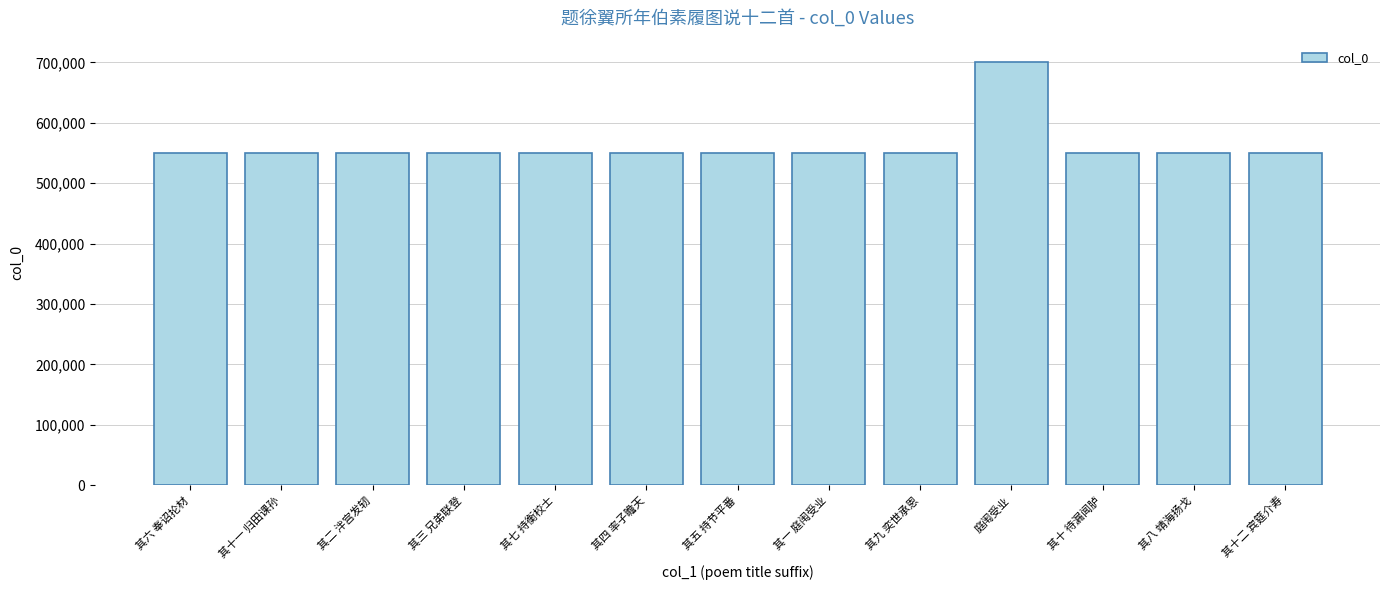

How many data points does each series have?

13